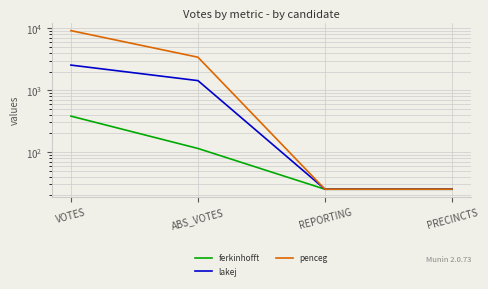

Rank the categories by penceg value from highest to lowest.

VOTES, ABS_VOTES, REPORTING, PRECINCTS